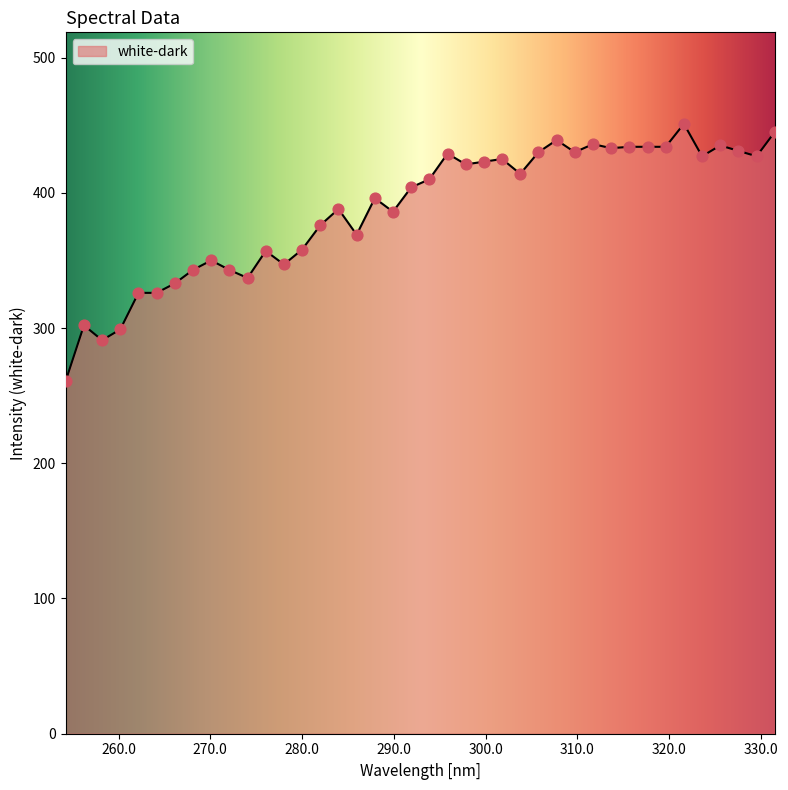

What is the maximum value shown in the chart?

451